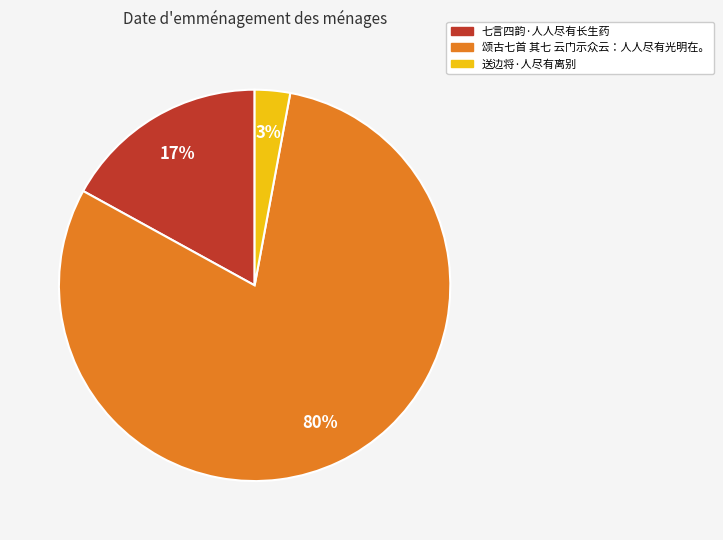

To the nearest percent, what is the difference between the 颂古七首 其七 云门示众云：人人尽有光明在。 and 七言四韵·人人尽有长生药 slice percentages?

63%